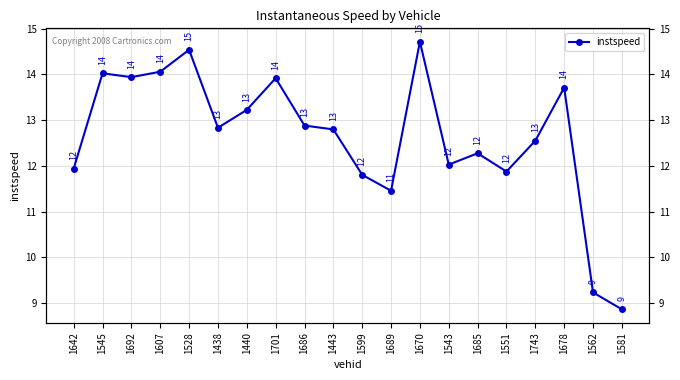

Is this an area chart (filled region under the line)?

No